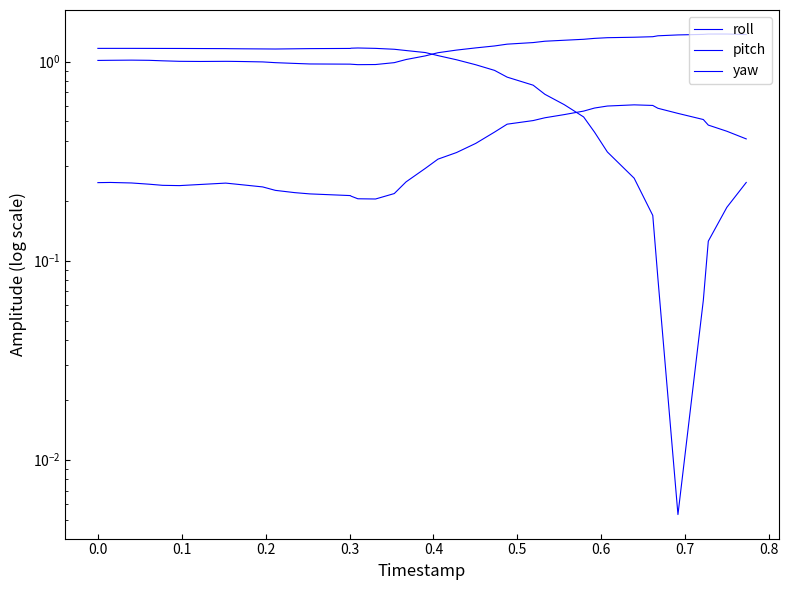

What is the average value of the roll series?

0.4